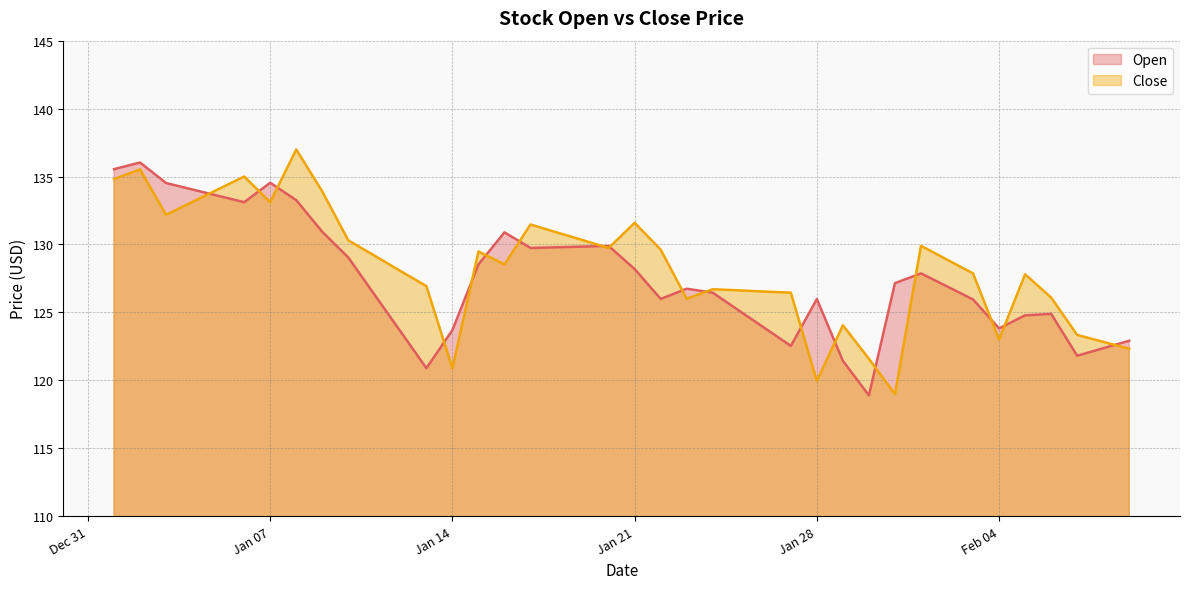

After their last crossing, which series has the higher values: Open or Close?

Open